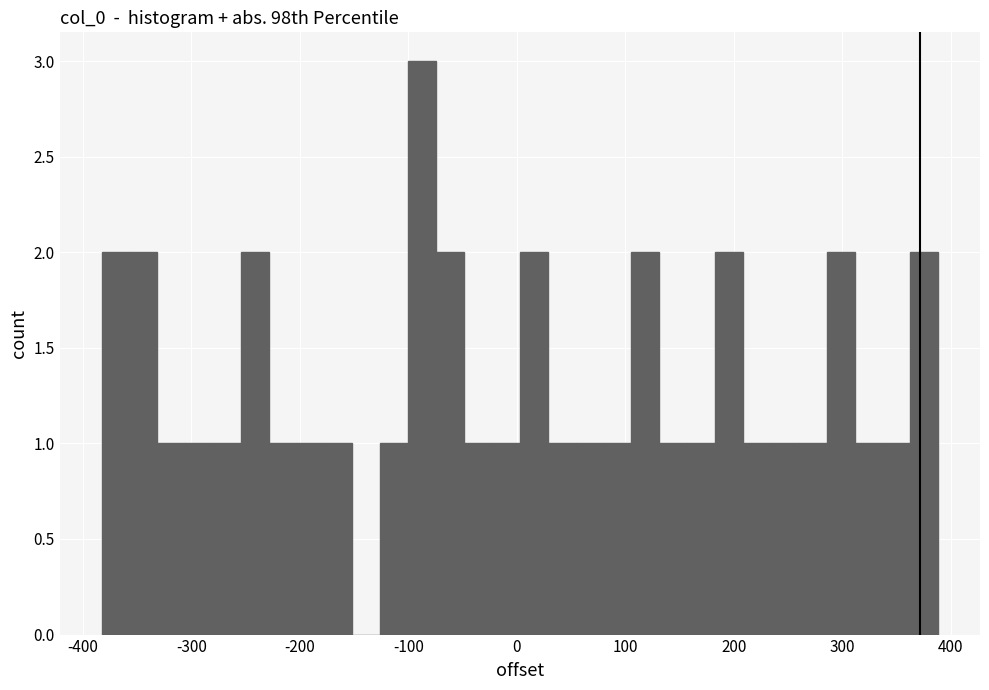

Around what value on the x-axis is the tallest bar? Give the approximate position of its centre, as read against the axis.

-90